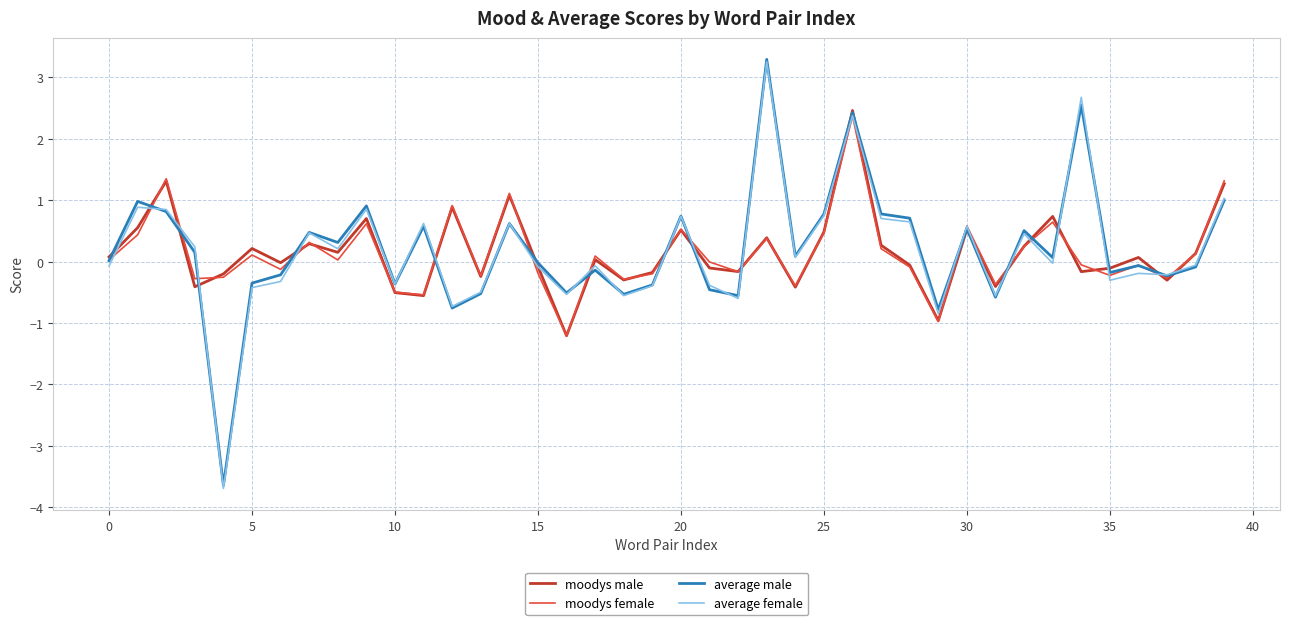

What is the sum of all average female values?

7.1